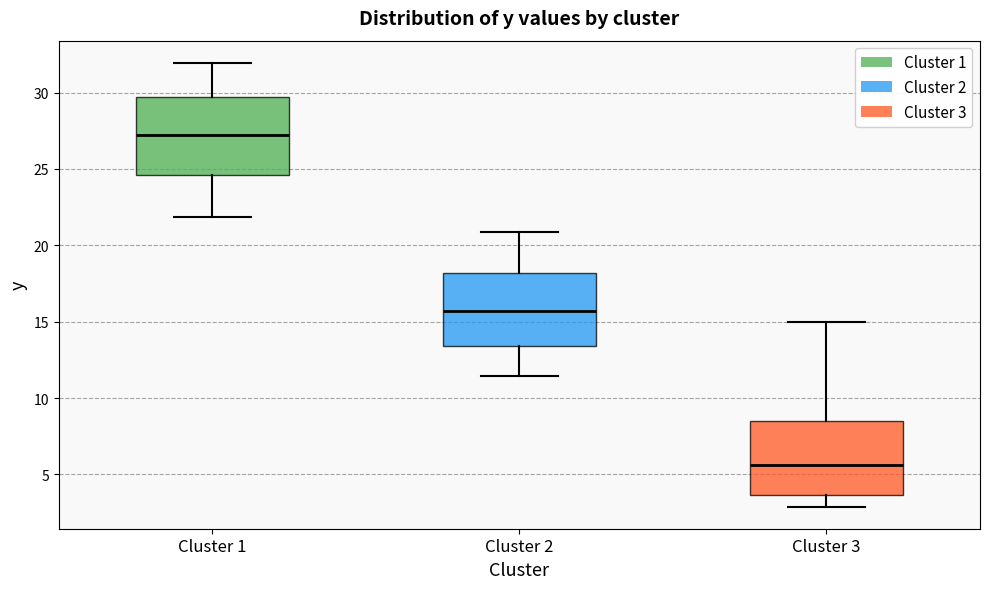

Reading left to right, transcribe this box plot: for each box, give where its median line is, the range the box spans, and where its two whiskers end, as read against the y-axis. The values are not printed on the chart, so give them approximately, as read against the axis.

Cluster 1: median 27.0, box 24.5 to 29.5, whiskers 22.0 to 32.0
Cluster 2: median 15.5, box 13.5 to 18.0, whiskers 11.5 to 21.0
Cluster 3: median 5.5, box 3.5 to 8.5, whiskers 3.0 to 15.0